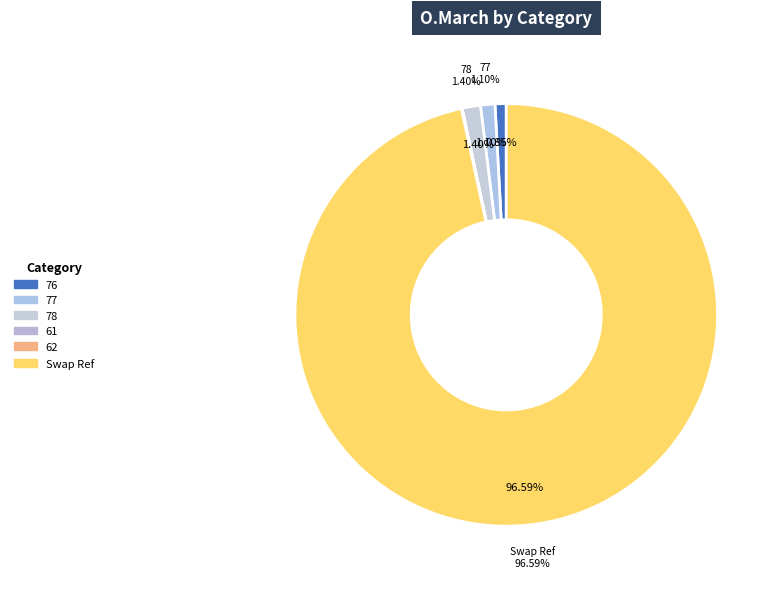

To the nearest percent, what is the combined percentage of 76 and Swap Ref?

97%